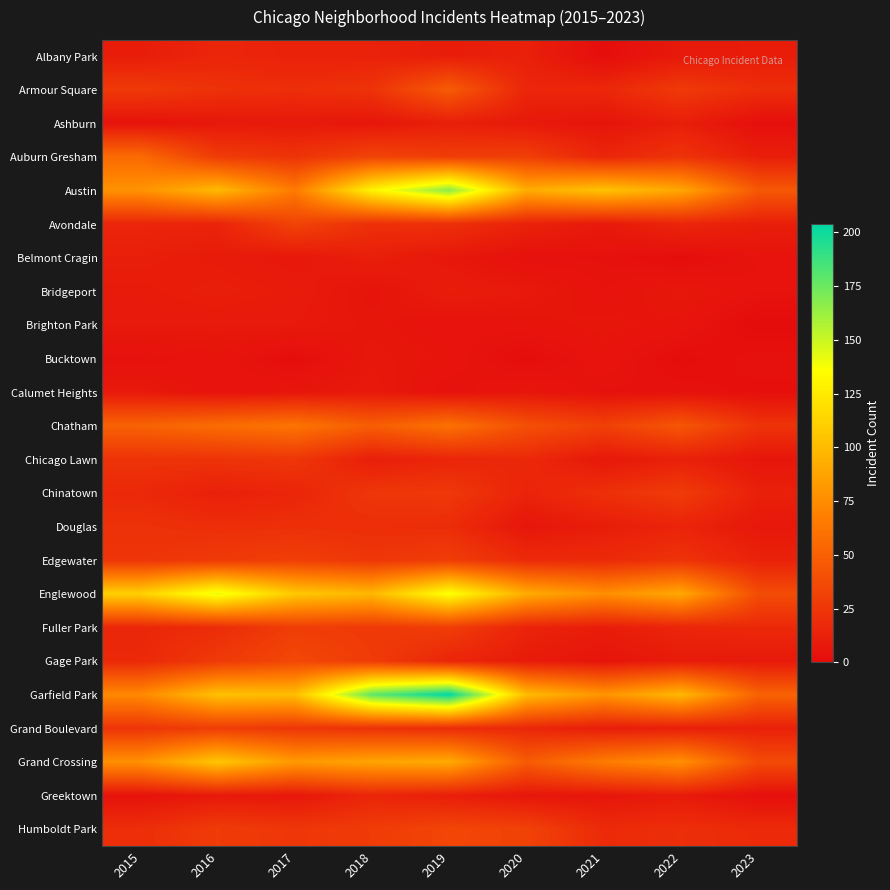

What is the spread (max minus min) of values at 2023?

51